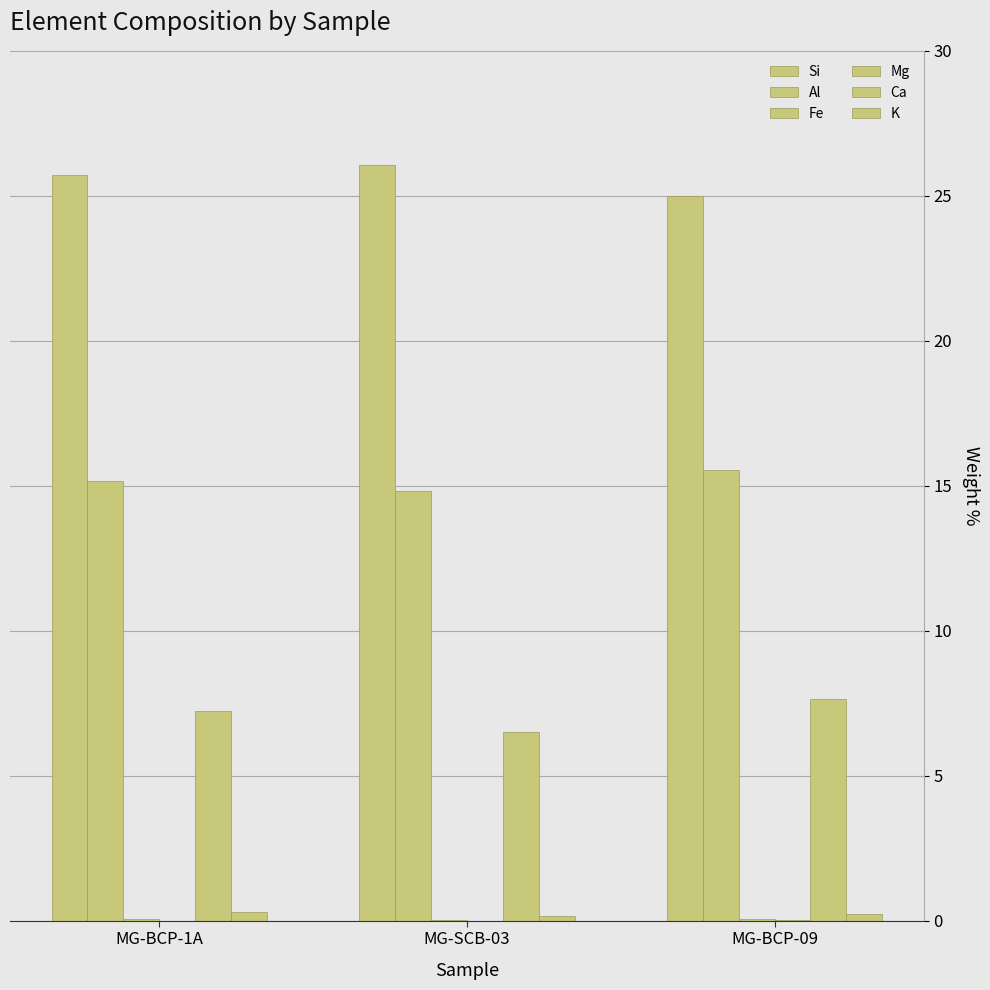

Reading left to right, list all the values displayed in this chart.

Si: 25.7	26.1	25.0
Al: 15.2	14.8	15.5
Fe: 0.0	0.0	0.1
Mg: 0.0	0.0	0.0
Ca: 7.2	6.5	7.7
K: 0.3	0.2	0.2